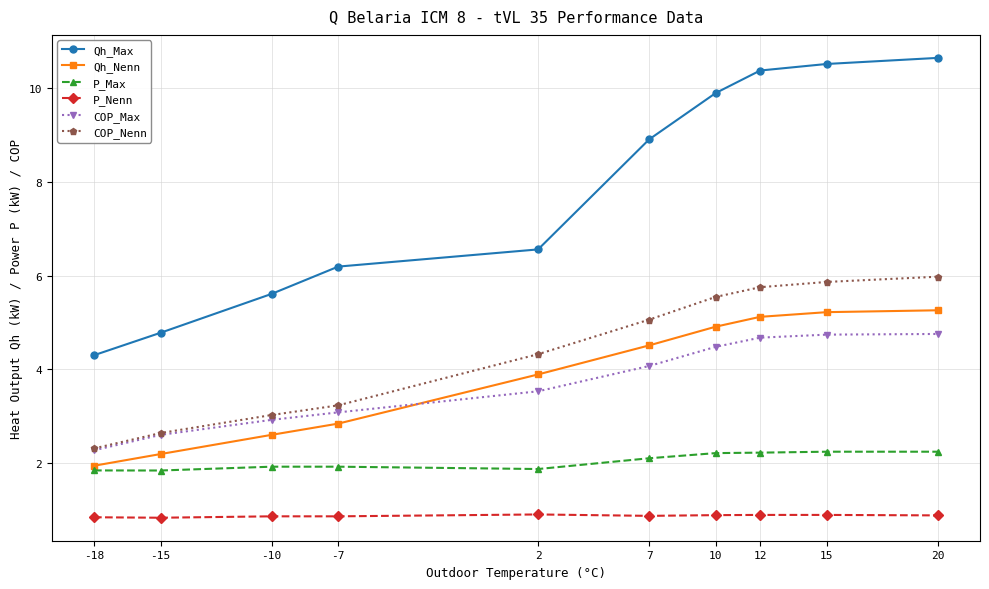

What is the value of the COP_Max point at the 7th from the left?

4.5